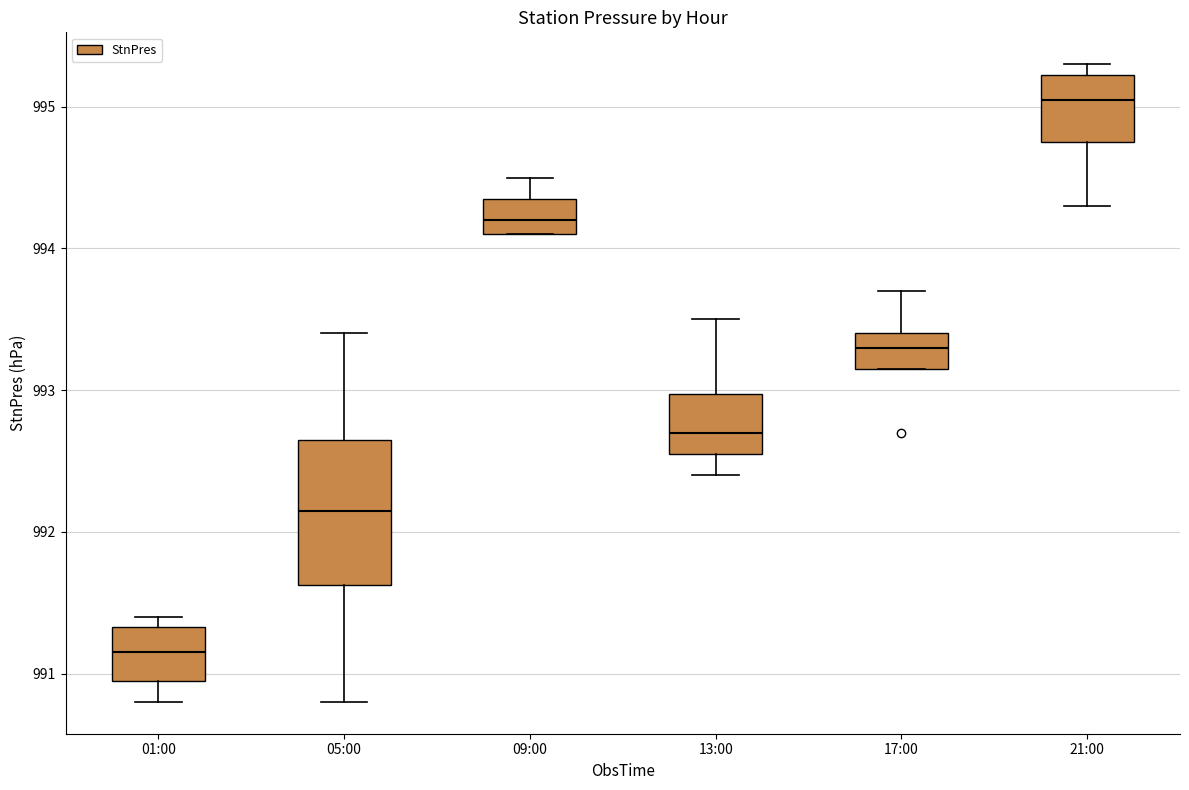

Reading left to right, transcribe this box plot: for each box, give where its median line is, the range the box spans, and where its two whiskers end, as read against the y-axis. The values are not printed on the chart, so give them approximately, as read against the axis.

01:00: median 991.2, box 991.0 to 991.3, whiskers 990.8 to 991.4
05:00: median 992.2, box 991.6 to 992.7, whiskers 990.8 to 993.4
09:00: median 994.2, box 994.1 to 994.4, whiskers 994.1 to 994.5
13:00: median 992.7, box 992.6 to 993.0, whiskers 992.4 to 993.5
17:00: median 993.3, box 993.2 to 993.4, whiskers 993.2 to 993.7
21:00: median 995.1, box 994.8 to 995.2, whiskers 994.3 to 995.3